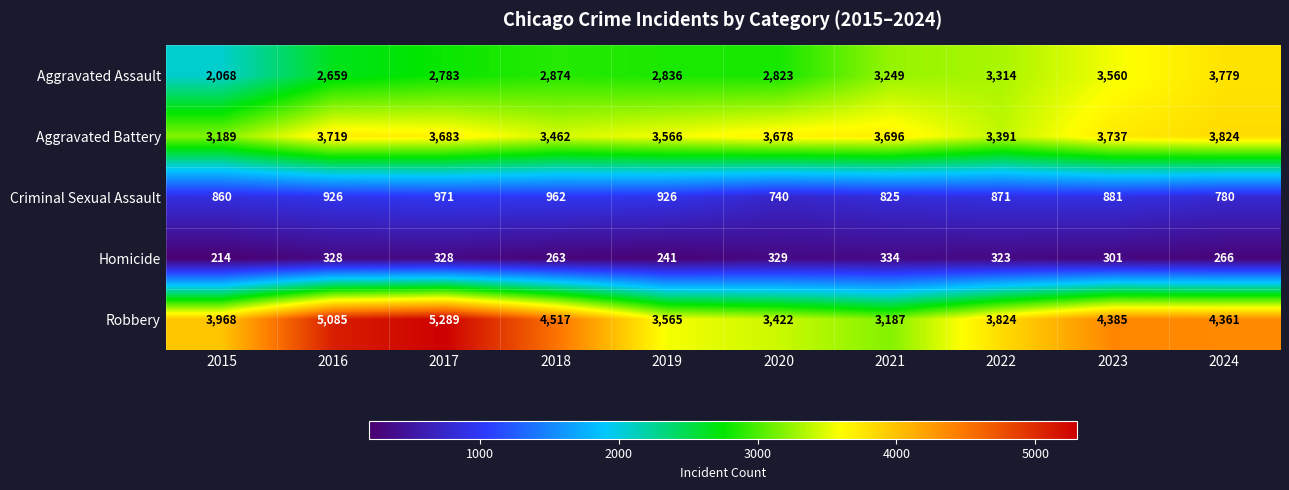

At which category is the sum across all series the highest?

2017